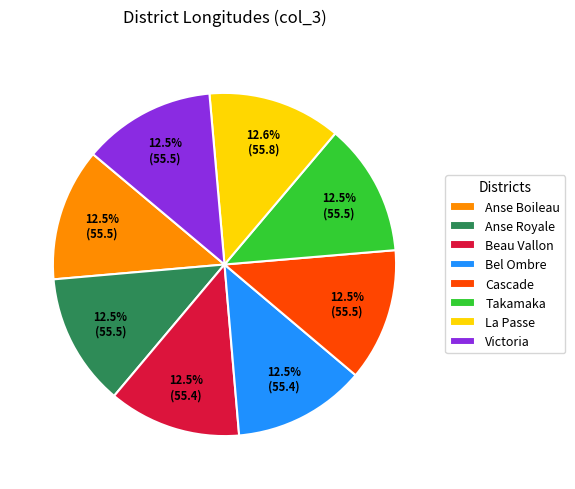

How much of the chart is everything except Beau Vallon?

87.5%